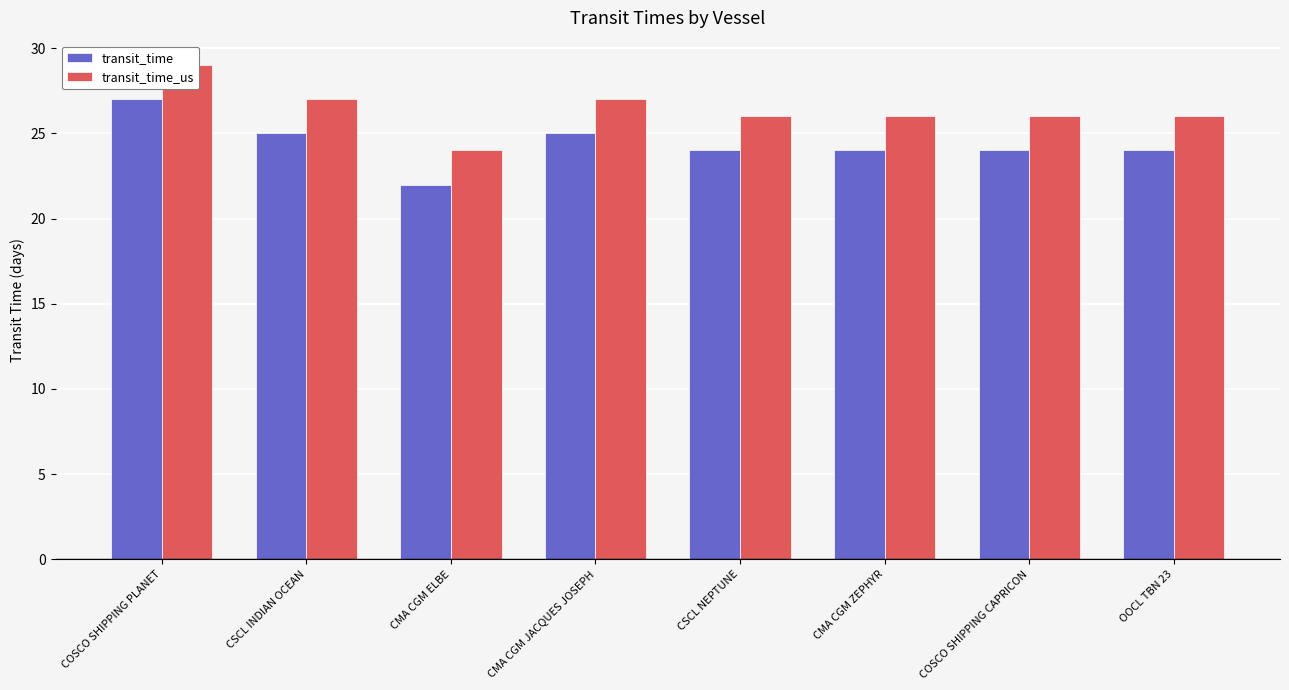

What position from the right is CSCL INDIAN OCEAN?

7